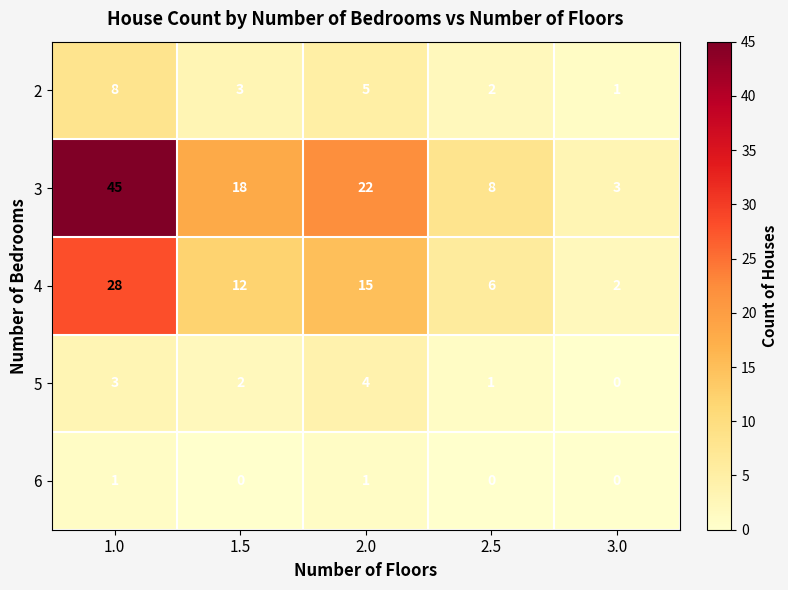

What is the difference between the second highest and minimum values in the 3 series?

19